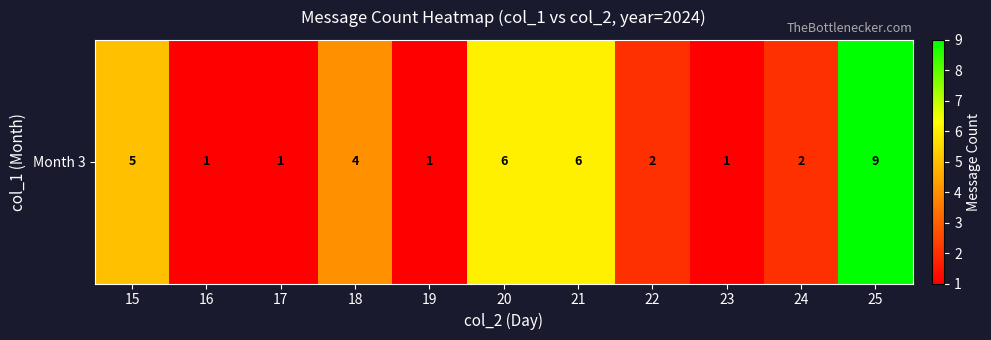

Reading right to left, transcribe all the data shown in this chart.

25=9	24=2	23=1	22=2	21=6	20=6	19=1	18=4	17=1	16=1	15=5